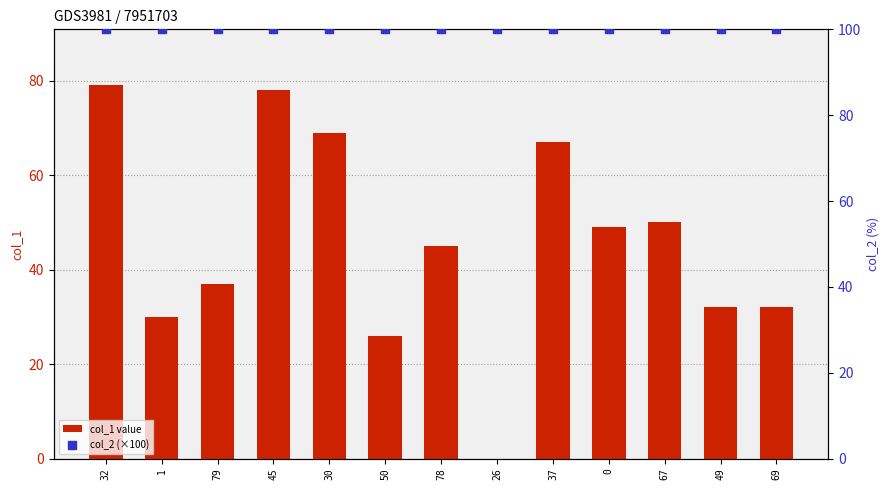

Which series reaches the maximum Y coordinate?

col_2 (×100)